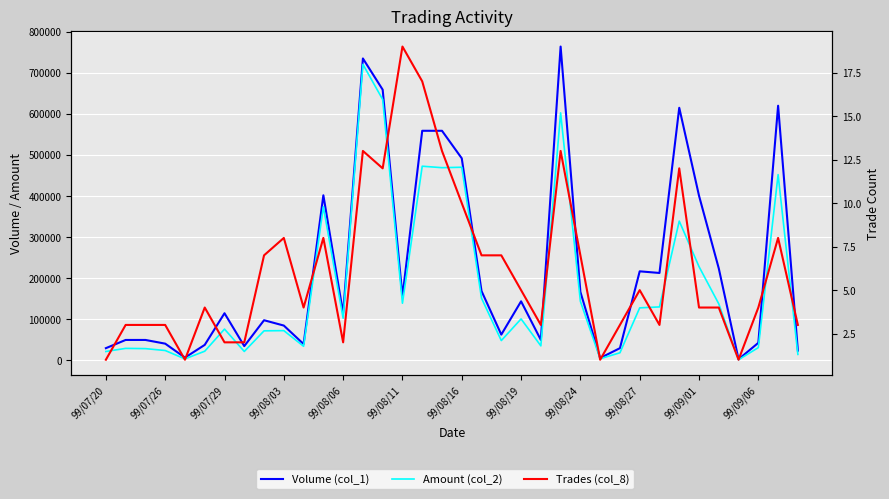

What position from the right is 99/07/26?

35